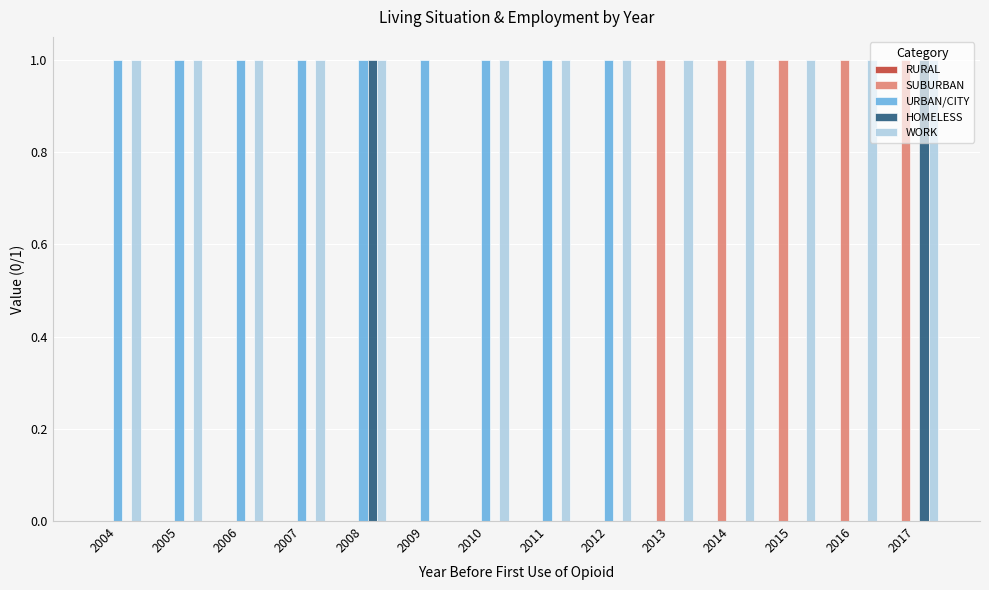

What is the sum of all SUBURBAN values?

5